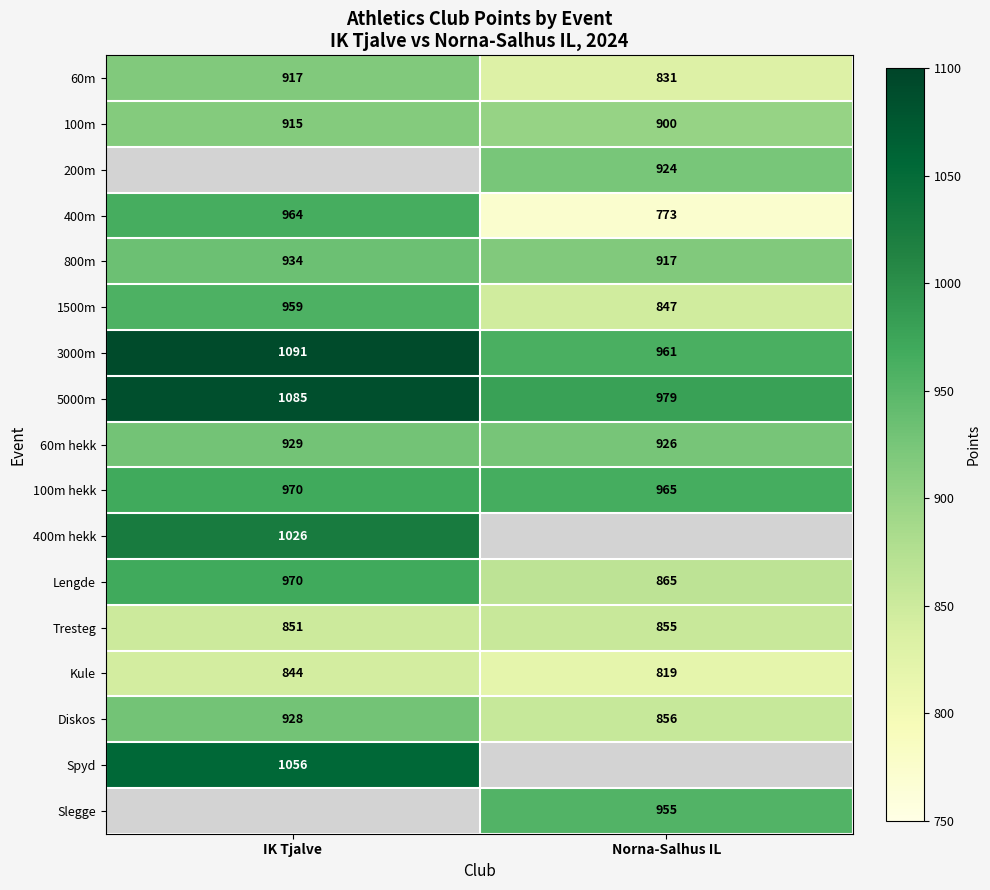

Where is Tresteg nearest to the value 853?

IK Tjalve